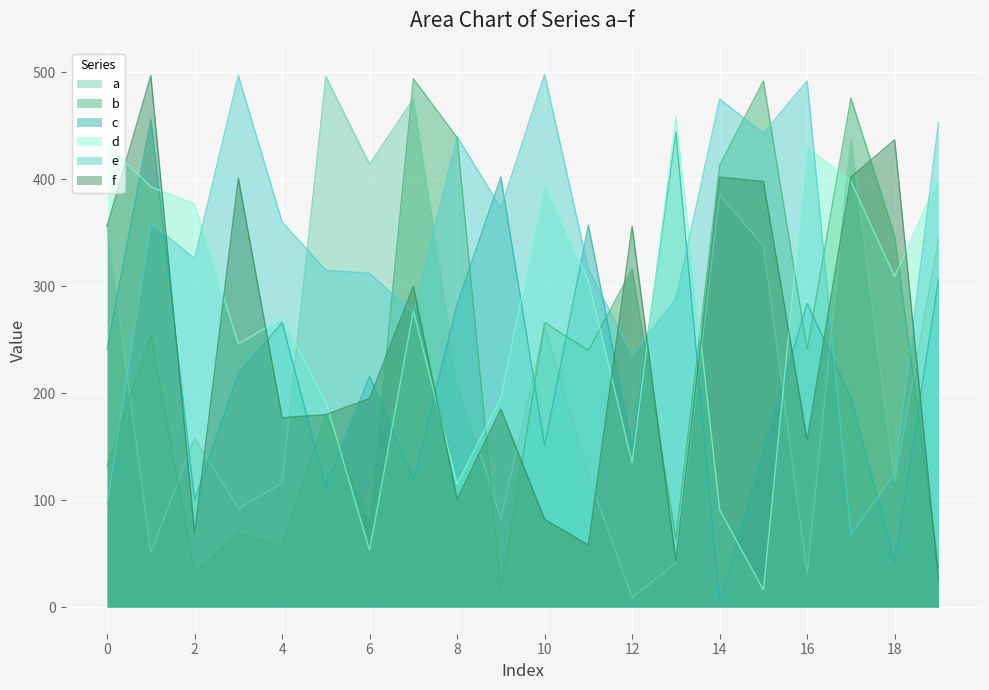

List the series in order of their peak value, lowest first.

c, d, b, a, f, e